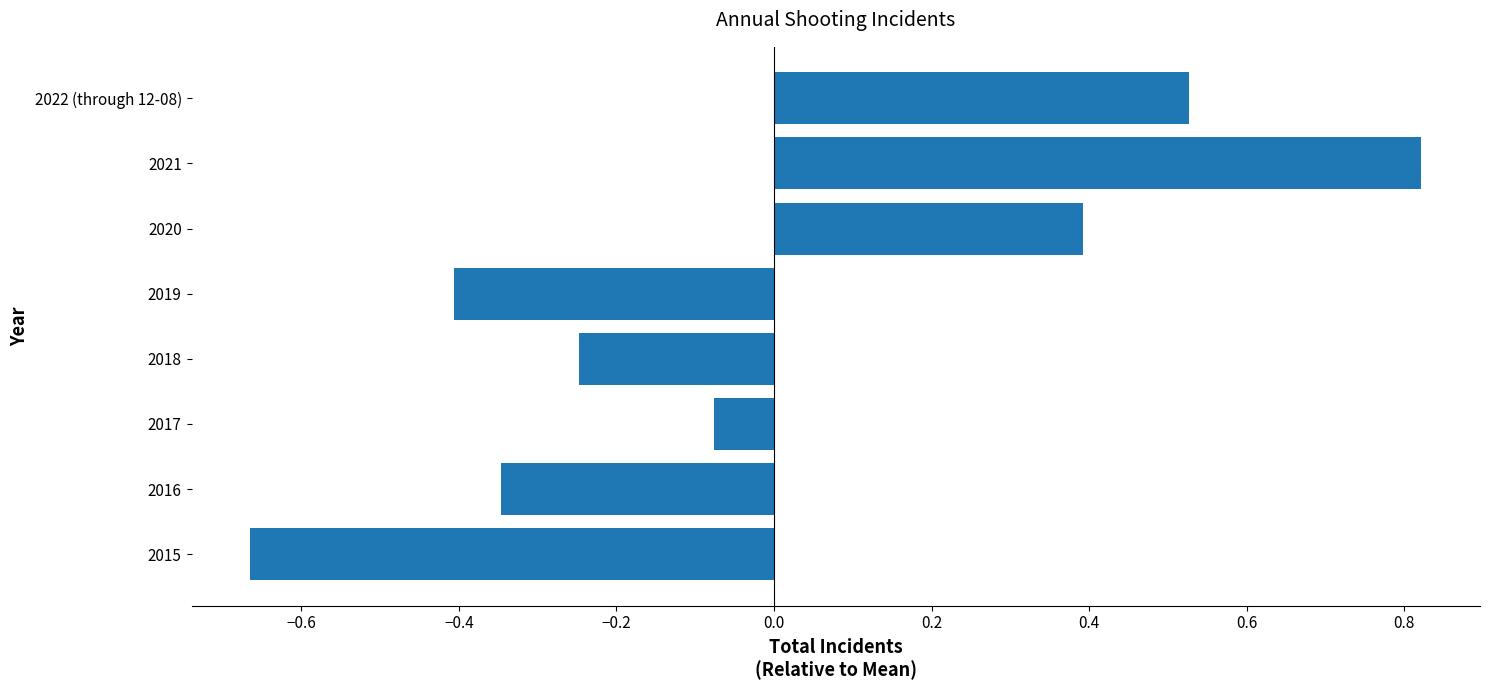

Does the chart contain any negative values?

Yes